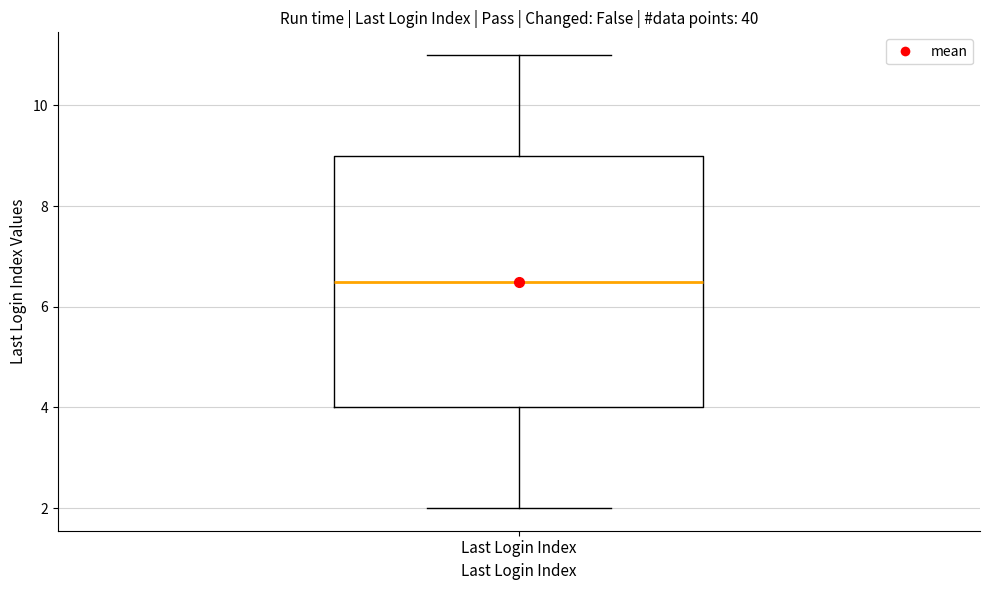

Where is the lower edge of the box for Last Login Index on the y-axis? The values are not printed on the chart, so give them approximately, as read against the axis.

4.0